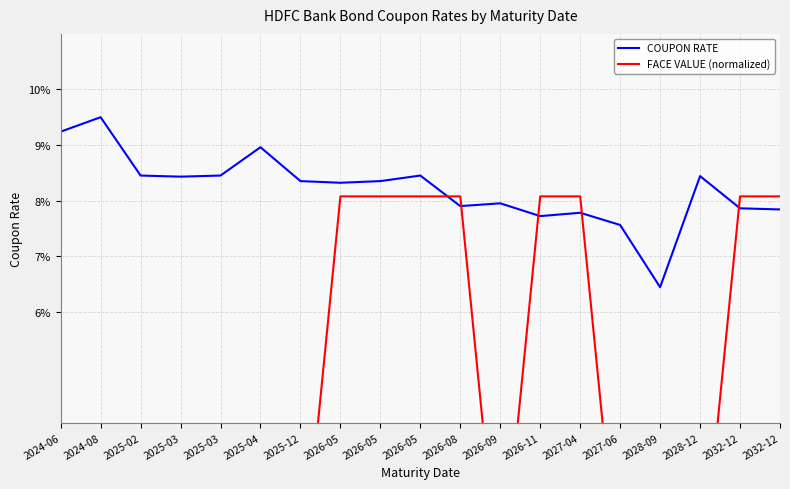

Which series ends up on top after the final intersection of FACE VALUE (normalized) and COUPON RATE?

FACE VALUE (normalized)